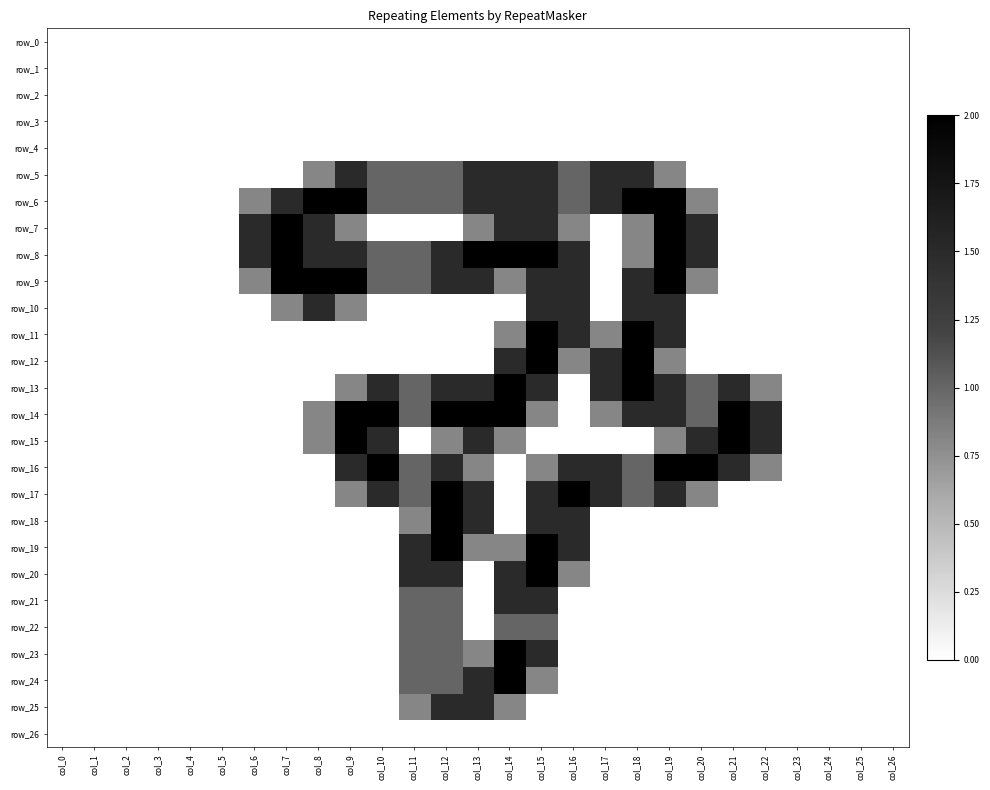

List the labels in order of row_21 value, largest first.

col_14, col_15, col_11, col_12, col_0, col_1, col_2, col_3, col_4, col_5, col_6, col_7, col_8, col_9, col_10, col_13, col_16, col_17, col_18, col_19, col_20, col_21, col_22, col_23, col_24, col_25, col_26